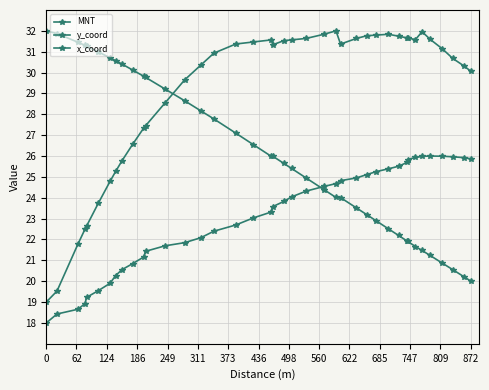

What is the value of the MNT point at the 27th from the left?

25.0